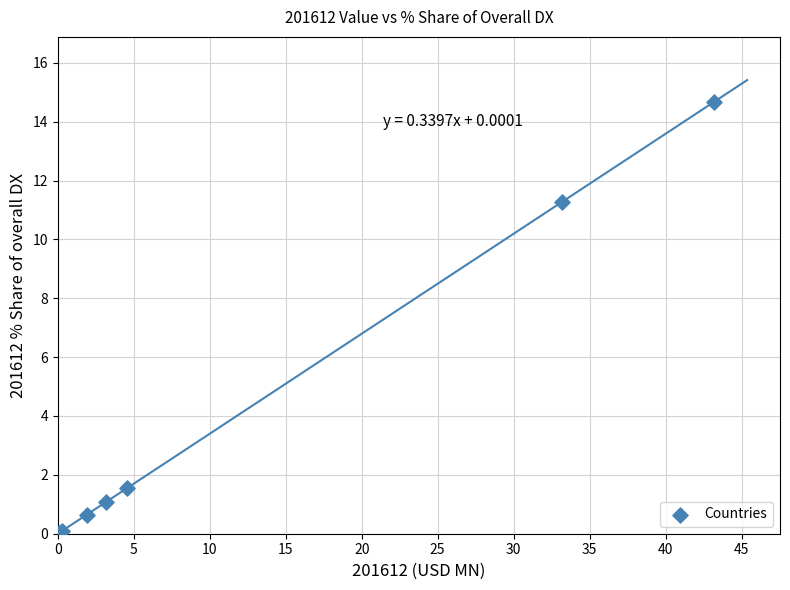

What Y value in the scatter plot is closest to 7?

11.3